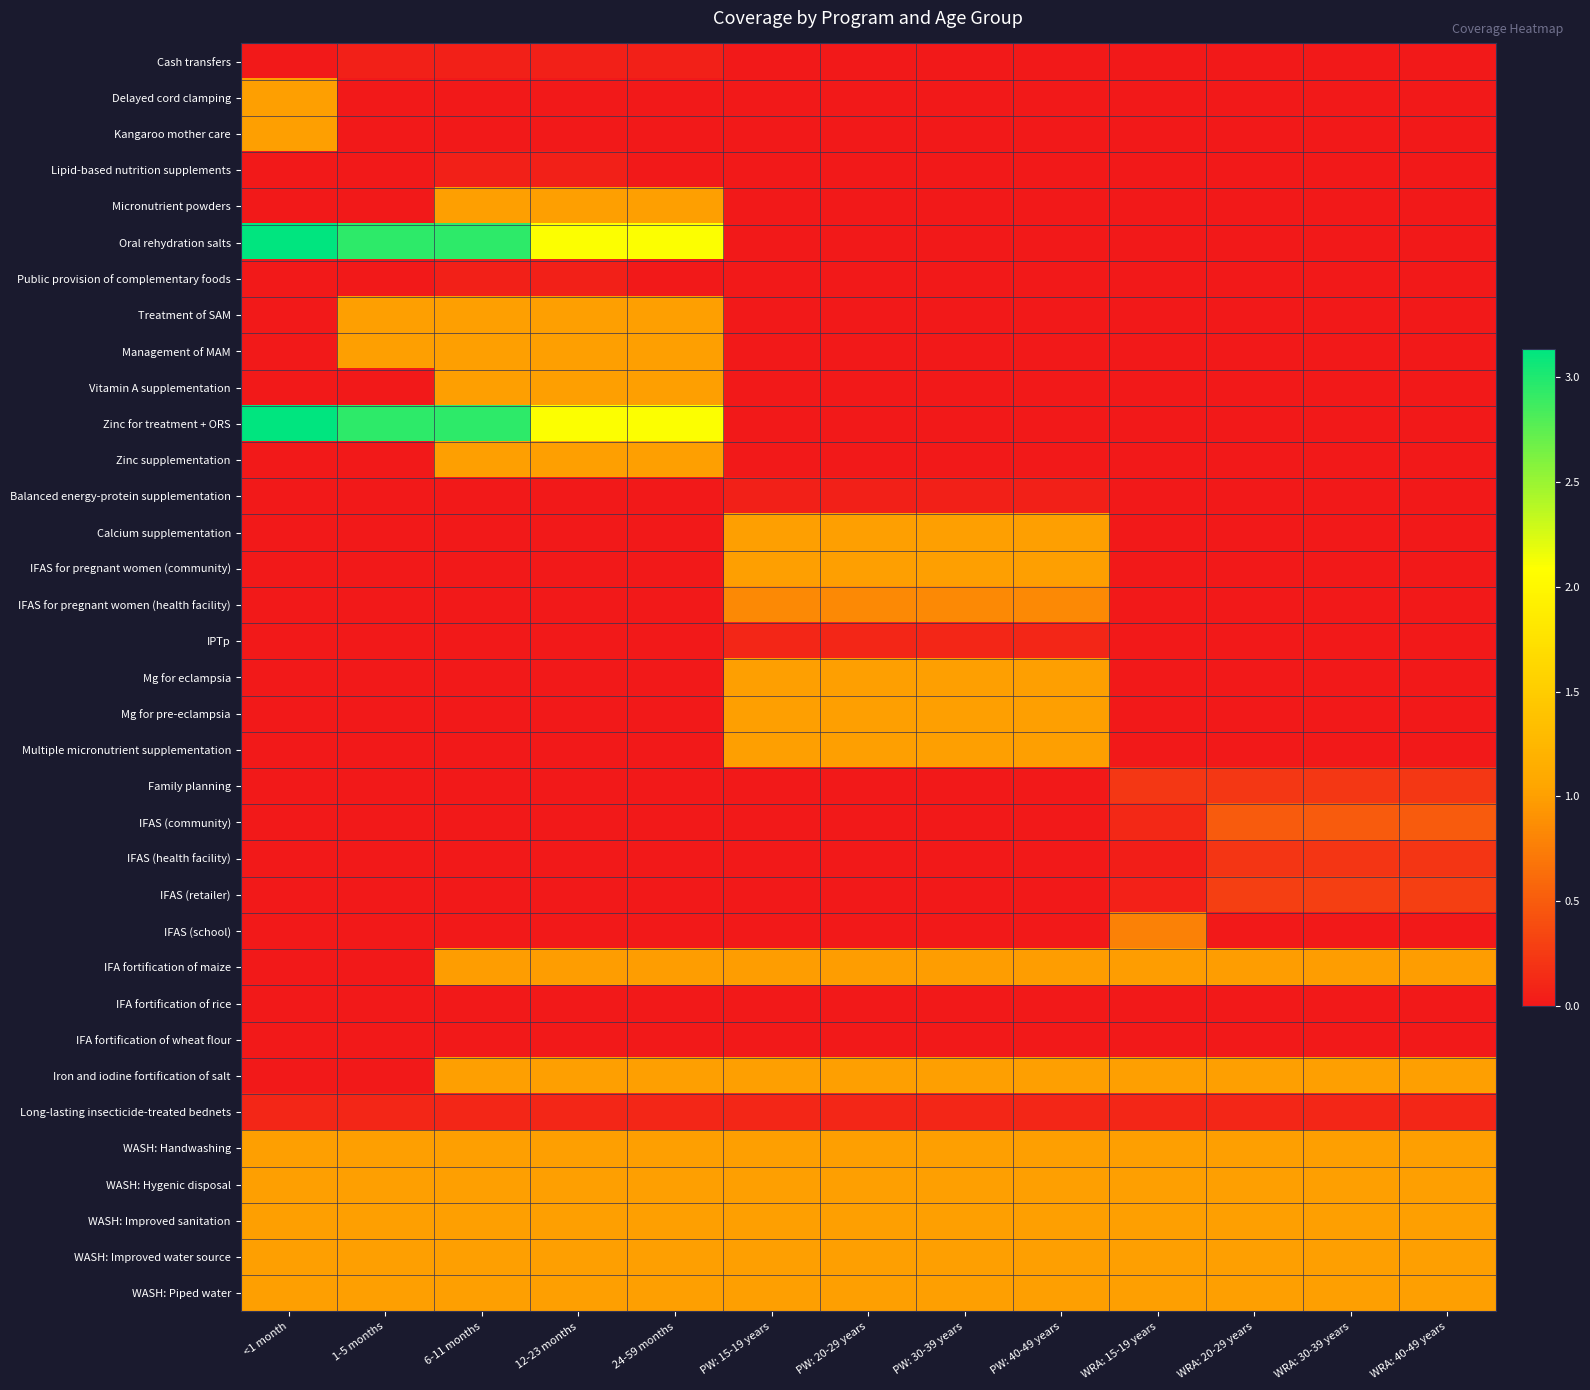

Reading left to right, transcribe all the data shown in this chart.

Cash transfers: <1 month=0.0	1-5 months=0.1	6-11 months=0.1	12-23 months=0.1	24-59 months=0.1	PW: 15-19 years=0.0	PW: 20-29 years=0.0	PW: 30-39 years=0.0	PW: 40-49 years=0.0	WRA: 15-19 years=0.0	WRA: 20-29 years=0.0	WRA: 30-39 years=0.0	WRA: 40-49 years=0.0
Delayed cord clamping: <1 month=1.0	1-5 months=0.0	6-11 months=0.0	12-23 months=0.0	24-59 months=0.0	PW: 15-19 years=0.0	PW: 20-29 years=0.0	PW: 30-39 years=0.0	PW: 40-49 years=0.0	WRA: 15-19 years=0.0	WRA: 20-29 years=0.0	WRA: 30-39 years=0.0	WRA: 40-49 years=0.0
Kangaroo mother care: <1 month=1.0	1-5 months=0.0	6-11 months=0.0	12-23 months=0.0	24-59 months=0.0	PW: 15-19 years=0.0	PW: 20-29 years=0.0	PW: 30-39 years=0.0	PW: 40-49 years=0.0	WRA: 15-19 years=0.0	WRA: 20-29 years=0.0	WRA: 30-39 years=0.0	WRA: 40-49 years=0.0
Lipid-based nutrition supplements: <1 month=0.0	1-5 months=0.0	6-11 months=0.1	12-23 months=0.1	24-59 months=0.0	PW: 15-19 years=0.0	PW: 20-29 years=0.0	PW: 30-39 years=0.0	PW: 40-49 years=0.0	WRA: 15-19 years=0.0	WRA: 20-29 years=0.0	WRA: 30-39 years=0.0	WRA: 40-49 years=0.0
Micronutrient powders: <1 month=0.0	1-5 months=0.0	6-11 months=1.0	12-23 months=1.0	24-59 months=1.0	PW: 15-19 years=0.0	PW: 20-29 years=0.0	PW: 30-39 years=0.0	PW: 40-49 years=0.0	WRA: 15-19 years=0.0	WRA: 20-29 years=0.0	WRA: 30-39 years=0.0	WRA: 40-49 years=0.0
Oral rehydration salts: <1 month=3.1	1-5 months=3.0	6-11 months=3.0	12-23 months=2.1	24-59 months=2.1	PW: 15-19 years=0.0	PW: 20-29 years=0.0	PW: 30-39 years=0.0	PW: 40-49 years=0.0	WRA: 15-19 years=0.0	WRA: 20-29 years=0.0	WRA: 30-39 years=0.0	WRA: 40-49 years=0.0
Public provision of complementary foods: <1 month=0.0	1-5 months=0.0	6-11 months=0.1	12-23 months=0.1	24-59 months=0.0	PW: 15-19 years=0.0	PW: 20-29 years=0.0	PW: 30-39 years=0.0	PW: 40-49 years=0.0	WRA: 15-19 years=0.0	WRA: 20-29 years=0.0	WRA: 30-39 years=0.0	WRA: 40-49 years=0.0
Treatment of SAM: <1 month=0.0	1-5 months=1.0	6-11 months=1.0	12-23 months=1.0	24-59 months=1.0	PW: 15-19 years=0.0	PW: 20-29 years=0.0	PW: 30-39 years=0.0	PW: 40-49 years=0.0	WRA: 15-19 years=0.0	WRA: 20-29 years=0.0	WRA: 30-39 years=0.0	WRA: 40-49 years=0.0
Management of MAM: <1 month=0.0	1-5 months=1.0	6-11 months=1.0	12-23 months=1.0	24-59 months=1.0	PW: 15-19 years=0.0	PW: 20-29 years=0.0	PW: 30-39 years=0.0	PW: 40-49 years=0.0	WRA: 15-19 years=0.0	WRA: 20-29 years=0.0	WRA: 30-39 years=0.0	WRA: 40-49 years=0.0
Vitamin A supplementation: <1 month=0.0	1-5 months=0.0	6-11 months=1.0	12-23 months=1.0	24-59 months=1.0	PW: 15-19 years=0.0	PW: 20-29 years=0.0	PW: 30-39 years=0.0	PW: 40-49 years=0.0	WRA: 15-19 years=0.0	WRA: 20-29 years=0.0	WRA: 30-39 years=0.0	WRA: 40-49 years=0.0
Zinc for treatment + ORS: <1 month=3.1	1-5 months=3.0	6-11 months=3.0	12-23 months=2.1	24-59 months=2.1	PW: 15-19 years=0.0	PW: 20-29 years=0.0	PW: 30-39 years=0.0	PW: 40-49 years=0.0	WRA: 15-19 years=0.0	WRA: 20-29 years=0.0	WRA: 30-39 years=0.0	WRA: 40-49 years=0.0
Zinc supplementation: <1 month=0.0	1-5 months=0.0	6-11 months=1.0	12-23 months=1.0	24-59 months=1.0	PW: 15-19 years=0.0	PW: 20-29 years=0.0	PW: 30-39 years=0.0	PW: 40-49 years=0.0	WRA: 15-19 years=0.0	WRA: 20-29 years=0.0	WRA: 30-39 years=0.0	WRA: 40-49 years=0.0
Balanced energy-protein supplementation: <1 month=0.0	1-5 months=0.0	6-11 months=0.0	12-23 months=0.0	24-59 months=0.0	PW: 15-19 years=0.1	PW: 20-29 years=0.1	PW: 30-39 years=0.1	PW: 40-49 years=0.1	WRA: 15-19 years=0.0	WRA: 20-29 years=0.0	WRA: 30-39 years=0.0	WRA: 40-49 years=0.0
Calcium supplementation: <1 month=0.0	1-5 months=0.0	6-11 months=0.0	12-23 months=0.0	24-59 months=0.0	PW: 15-19 years=1.0	PW: 20-29 years=1.0	PW: 30-39 years=1.0	PW: 40-49 years=1.0	WRA: 15-19 years=0.0	WRA: 20-29 years=0.0	WRA: 30-39 years=0.0	WRA: 40-49 years=0.0
IFAS for pregnant women (community): <1 month=0.0	1-5 months=0.0	6-11 months=0.0	12-23 months=0.0	24-59 months=0.0	PW: 15-19 years=1.0	PW: 20-29 years=1.0	PW: 30-39 years=1.0	PW: 40-49 years=1.0	WRA: 15-19 years=0.0	WRA: 20-29 years=0.0	WRA: 30-39 years=0.0	WRA: 40-49 years=0.0
IFAS for pregnant women (health facility): <1 month=0.0	1-5 months=0.0	6-11 months=0.0	12-23 months=0.0	24-59 months=0.0	PW: 15-19 years=0.8	PW: 20-29 years=0.8	PW: 30-39 years=0.8	PW: 40-49 years=0.8	WRA: 15-19 years=0.0	WRA: 20-29 years=0.0	WRA: 30-39 years=0.0	WRA: 40-49 years=0.0
IPTp: <1 month=0.0	1-5 months=0.0	6-11 months=0.0	12-23 months=0.0	24-59 months=0.0	PW: 15-19 years=0.1	PW: 20-29 years=0.1	PW: 30-39 years=0.1	PW: 40-49 years=0.1	WRA: 15-19 years=0.0	WRA: 20-29 years=0.0	WRA: 30-39 years=0.0	WRA: 40-49 years=0.0
Mg for eclampsia: <1 month=0.0	1-5 months=0.0	6-11 months=0.0	12-23 months=0.0	24-59 months=0.0	PW: 15-19 years=1.0	PW: 20-29 years=1.0	PW: 30-39 years=1.0	PW: 40-49 years=1.0	WRA: 15-19 years=0.0	WRA: 20-29 years=0.0	WRA: 30-39 years=0.0	WRA: 40-49 years=0.0
Mg for pre-eclampsia: <1 month=0.0	1-5 months=0.0	6-11 months=0.0	12-23 months=0.0	24-59 months=0.0	PW: 15-19 years=1.0	PW: 20-29 years=1.0	PW: 30-39 years=1.0	PW: 40-49 years=1.0	WRA: 15-19 years=0.0	WRA: 20-29 years=0.0	WRA: 30-39 years=0.0	WRA: 40-49 years=0.0
Multiple micronutrient supplementation: <1 month=0.0	1-5 months=0.0	6-11 months=0.0	12-23 months=0.0	24-59 months=0.0	PW: 15-19 years=1.0	PW: 20-29 years=1.0	PW: 30-39 years=1.0	PW: 40-49 years=1.0	WRA: 15-19 years=0.0	WRA: 20-29 years=0.0	WRA: 30-39 years=0.0	WRA: 40-49 years=0.0
Family planning: <1 month=0.0	1-5 months=0.0	6-11 months=0.0	12-23 months=0.0	24-59 months=0.0	PW: 15-19 years=0.0	PW: 20-29 years=0.0	PW: 30-39 years=0.0	PW: 40-49 years=0.0	WRA: 15-19 years=0.2	WRA: 20-29 years=0.2	WRA: 30-39 years=0.2	WRA: 40-49 years=0.2
IFAS (community): <1 month=0.0	1-5 months=0.0	6-11 months=0.0	12-23 months=0.0	24-59 months=0.0	PW: 15-19 years=0.0	PW: 20-29 years=0.0	PW: 30-39 years=0.0	PW: 40-49 years=0.0	WRA: 15-19 years=0.1	WRA: 20-29 years=0.5	WRA: 30-39 years=0.5	WRA: 40-49 years=0.5
IFAS (health facility): <1 month=0.0	1-5 months=0.0	6-11 months=0.0	12-23 months=0.0	24-59 months=0.0	PW: 15-19 years=0.0	PW: 20-29 years=0.0	PW: 30-39 years=0.0	PW: 40-49 years=0.0	WRA: 15-19 years=0.0	WRA: 20-29 years=0.2	WRA: 30-39 years=0.2	WRA: 40-49 years=0.2
IFAS (retailer): <1 month=0.0	1-5 months=0.0	6-11 months=0.0	12-23 months=0.0	24-59 months=0.0	PW: 15-19 years=0.0	PW: 20-29 years=0.0	PW: 30-39 years=0.0	PW: 40-49 years=0.0	WRA: 15-19 years=0.1	WRA: 20-29 years=0.3	WRA: 30-39 years=0.3	WRA: 40-49 years=0.3
IFAS (school): <1 month=0.0	1-5 months=0.0	6-11 months=0.0	12-23 months=0.0	24-59 months=0.0	PW: 15-19 years=0.0	PW: 20-29 years=0.0	PW: 30-39 years=0.0	PW: 40-49 years=0.0	WRA: 15-19 years=0.8	WRA: 20-29 years=0.0	WRA: 30-39 years=0.0	WRA: 40-49 years=0.0
IFA fortification of maize: <1 month=0.0	1-5 months=0.0	6-11 months=1.0	12-23 months=1.0	24-59 months=1.0	PW: 15-19 years=1.0	PW: 20-29 years=1.0	PW: 30-39 years=1.0	PW: 40-49 years=1.0	WRA: 15-19 years=1.0	WRA: 20-29 years=1.0	WRA: 30-39 years=1.0	WRA: 40-49 years=1.0
IFA fortification of rice: <1 month=0.0	1-5 months=0.0	6-11 months=0.0	12-23 months=0.0	24-59 months=0.0	PW: 15-19 years=0.0	PW: 20-29 years=0.0	PW: 30-39 years=0.0	PW: 40-49 years=0.0	WRA: 15-19 years=0.0	WRA: 20-29 years=0.0	WRA: 30-39 years=0.0	WRA: 40-49 years=0.0
IFA fortification of wheat flour: <1 month=0.0	1-5 months=0.0	6-11 months=0.0	12-23 months=0.0	24-59 months=0.0	PW: 15-19 years=0.0	PW: 20-29 years=0.0	PW: 30-39 years=0.0	PW: 40-49 years=0.0	WRA: 15-19 years=0.0	WRA: 20-29 years=0.0	WRA: 30-39 years=0.0	WRA: 40-49 years=0.0
Iron and iodine fortification of salt: <1 month=0.0	1-5 months=0.0	6-11 months=1.0	12-23 months=1.0	24-59 months=1.0	PW: 15-19 years=1.0	PW: 20-29 years=1.0	PW: 30-39 years=1.0	PW: 40-49 years=1.0	WRA: 15-19 years=1.0	WRA: 20-29 years=1.0	WRA: 30-39 years=1.0	WRA: 40-49 years=1.0
Long-lasting insecticide-treated bednets: <1 month=0.1	1-5 months=0.1	6-11 months=0.1	12-23 months=0.1	24-59 months=0.1	PW: 15-19 years=0.1	PW: 20-29 years=0.1	PW: 30-39 years=0.1	PW: 40-49 years=0.1	WRA: 15-19 years=0.1	WRA: 20-29 years=0.1	WRA: 30-39 years=0.1	WRA: 40-49 years=0.1
WASH: Handwashing: <1 month=1.0	1-5 months=1.0	6-11 months=1.0	12-23 months=1.0	24-59 months=1.0	PW: 15-19 years=1.0	PW: 20-29 years=1.0	PW: 30-39 years=1.0	PW: 40-49 years=1.0	WRA: 15-19 years=1.0	WRA: 20-29 years=1.0	WRA: 30-39 years=1.0	WRA: 40-49 years=1.0
WASH: Hygenic disposal: <1 month=1.0	1-5 months=1.0	6-11 months=1.0	12-23 months=1.0	24-59 months=1.0	PW: 15-19 years=1.0	PW: 20-29 years=1.0	PW: 30-39 years=1.0	PW: 40-49 years=1.0	WRA: 15-19 years=1.0	WRA: 20-29 years=1.0	WRA: 30-39 years=1.0	WRA: 40-49 years=1.0
WASH: Improved sanitation: <1 month=1.0	1-5 months=1.0	6-11 months=1.0	12-23 months=1.0	24-59 months=1.0	PW: 15-19 years=1.0	PW: 20-29 years=1.0	PW: 30-39 years=1.0	PW: 40-49 years=1.0	WRA: 15-19 years=1.0	WRA: 20-29 years=1.0	WRA: 30-39 years=1.0	WRA: 40-49 years=1.0
WASH: Improved water source: <1 month=1.0	1-5 months=1.0	6-11 months=1.0	12-23 months=1.0	24-59 months=1.0	PW: 15-19 years=1.0	PW: 20-29 years=1.0	PW: 30-39 years=1.0	PW: 40-49 years=1.0	WRA: 15-19 years=1.0	WRA: 20-29 years=1.0	WRA: 30-39 years=1.0	WRA: 40-49 years=1.0
WASH: Piped water: <1 month=1.0	1-5 months=1.0	6-11 months=1.0	12-23 months=1.0	24-59 months=1.0	PW: 15-19 years=1.0	PW: 20-29 years=1.0	PW: 30-39 years=1.0	PW: 40-49 years=1.0	WRA: 15-19 years=1.0	WRA: 20-29 years=1.0	WRA: 30-39 years=1.0	WRA: 40-49 years=1.0